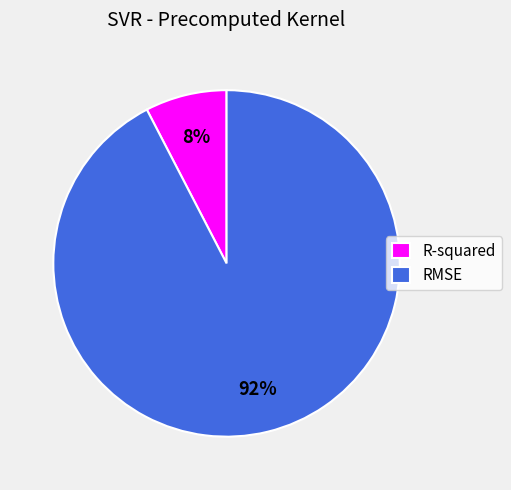

How many slices are in this pie chart?

2